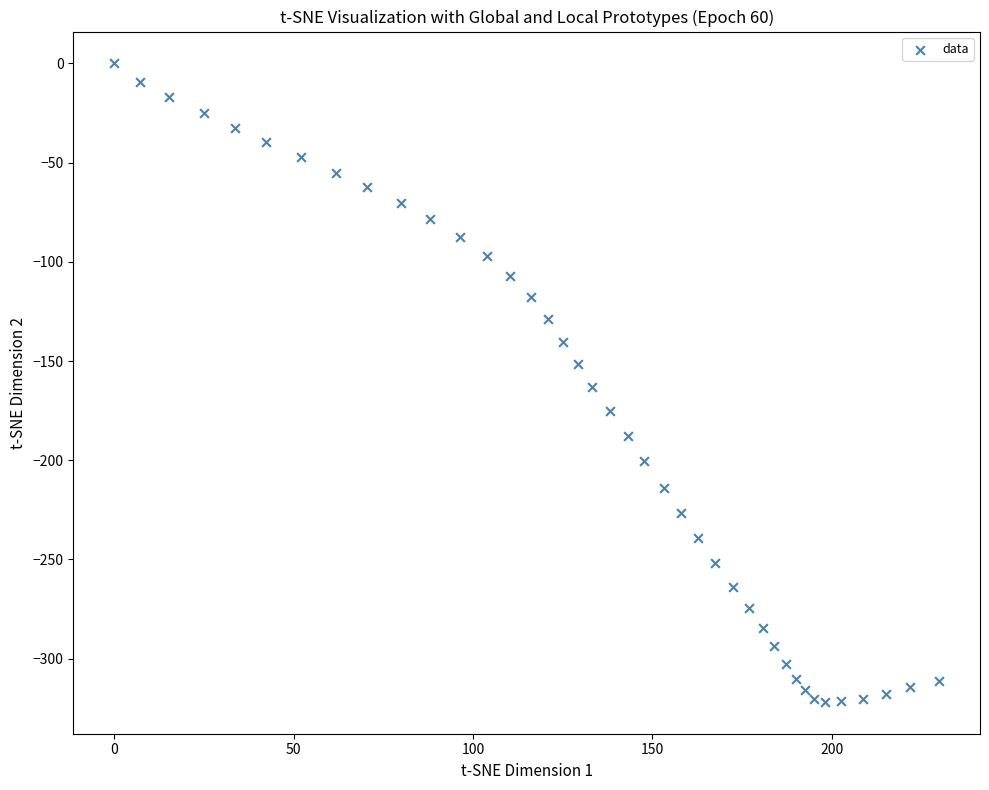

What is the range of X values (max minus min)?

229.9